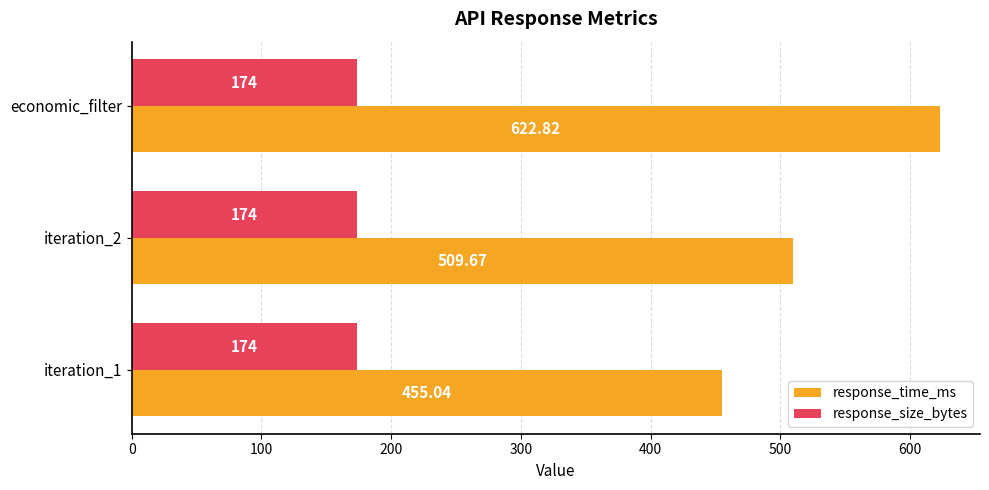

List the series in order of their peak value, lowest first.

response_size_bytes, response_time_ms